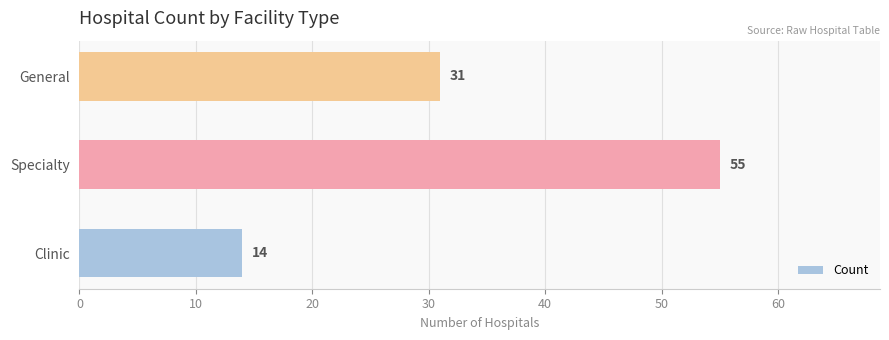

What is the change in value from Clinic to General?

+17